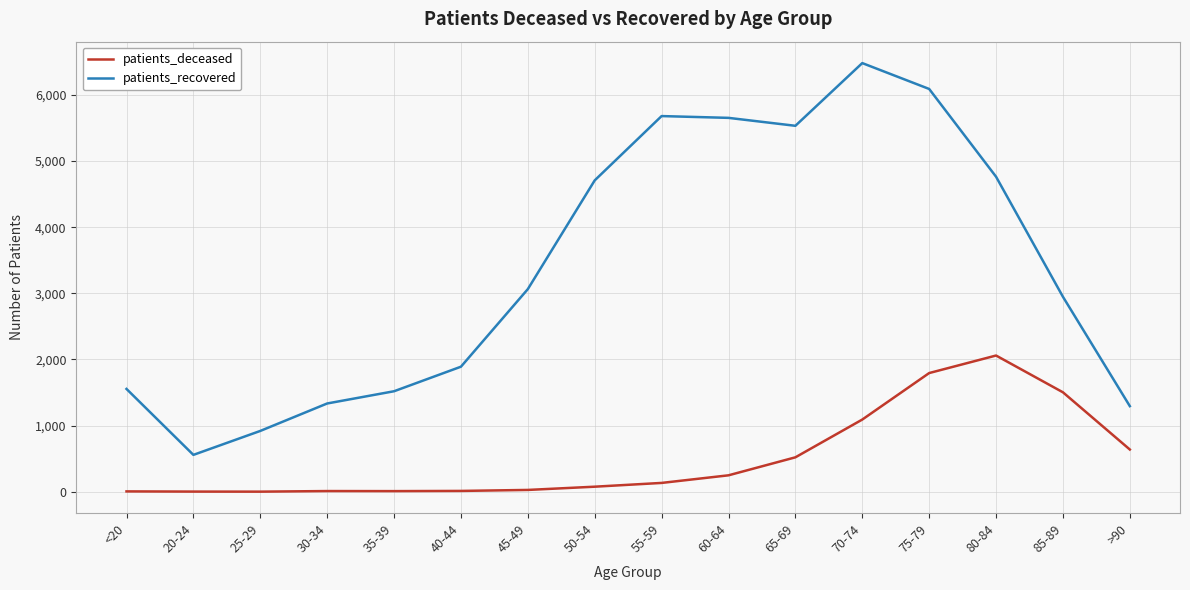

What is the total value across all series at 20-24?

561